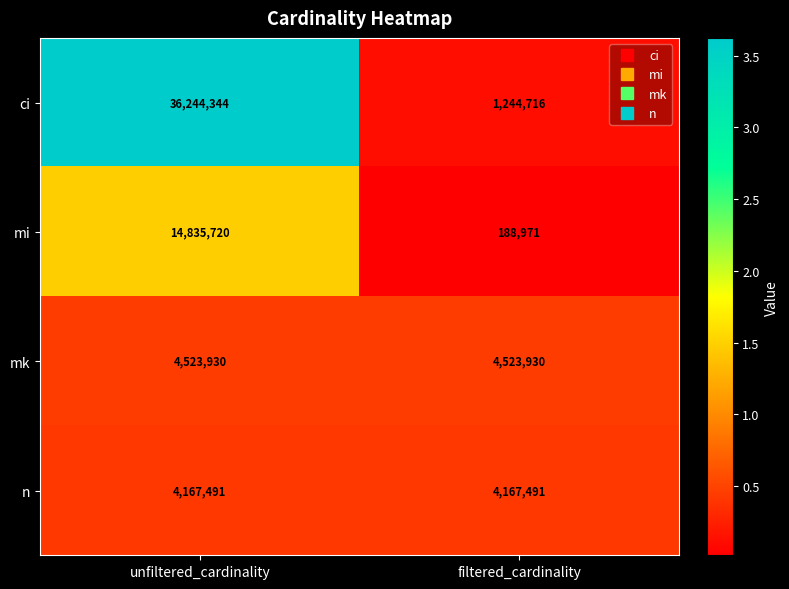

The value of ci at unfiltered_cardinality is 7608331. True or false?

False